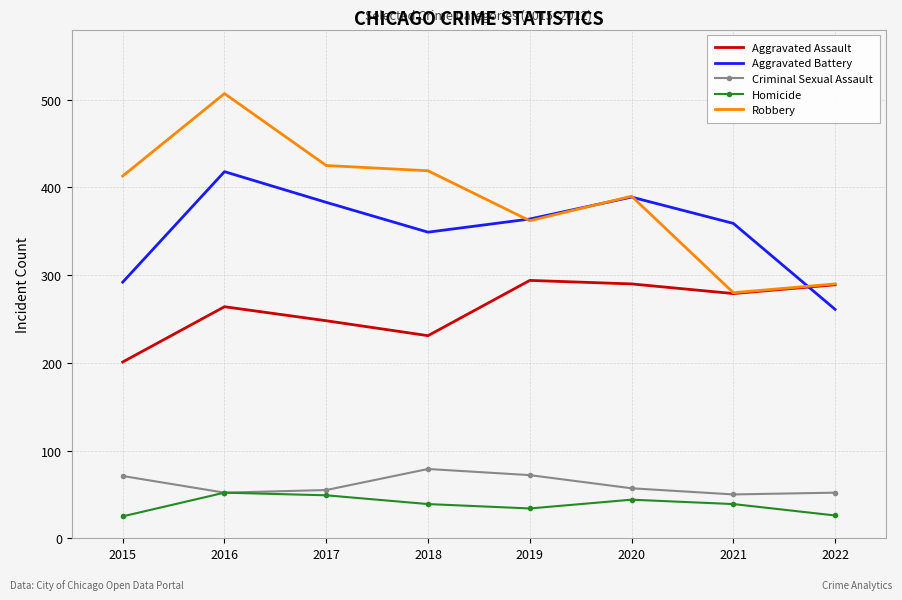

True or false: Homicide and Aggravated Assault cross at least once.

False